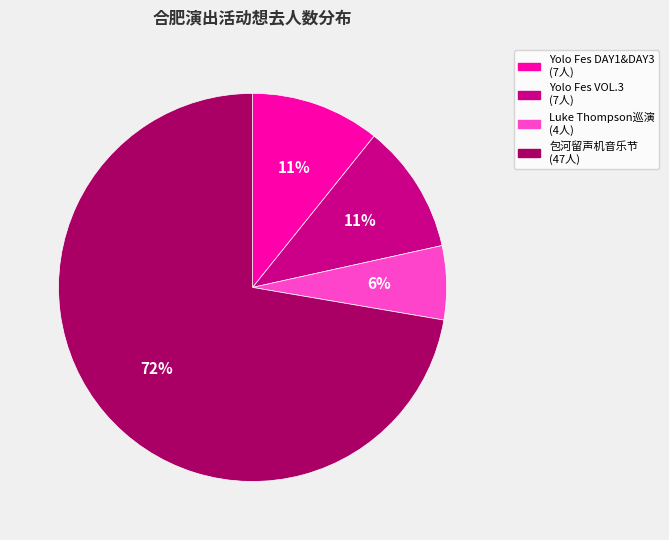

To the nearest percent, what is the difference between the largest and smallest slice percentages?

66%